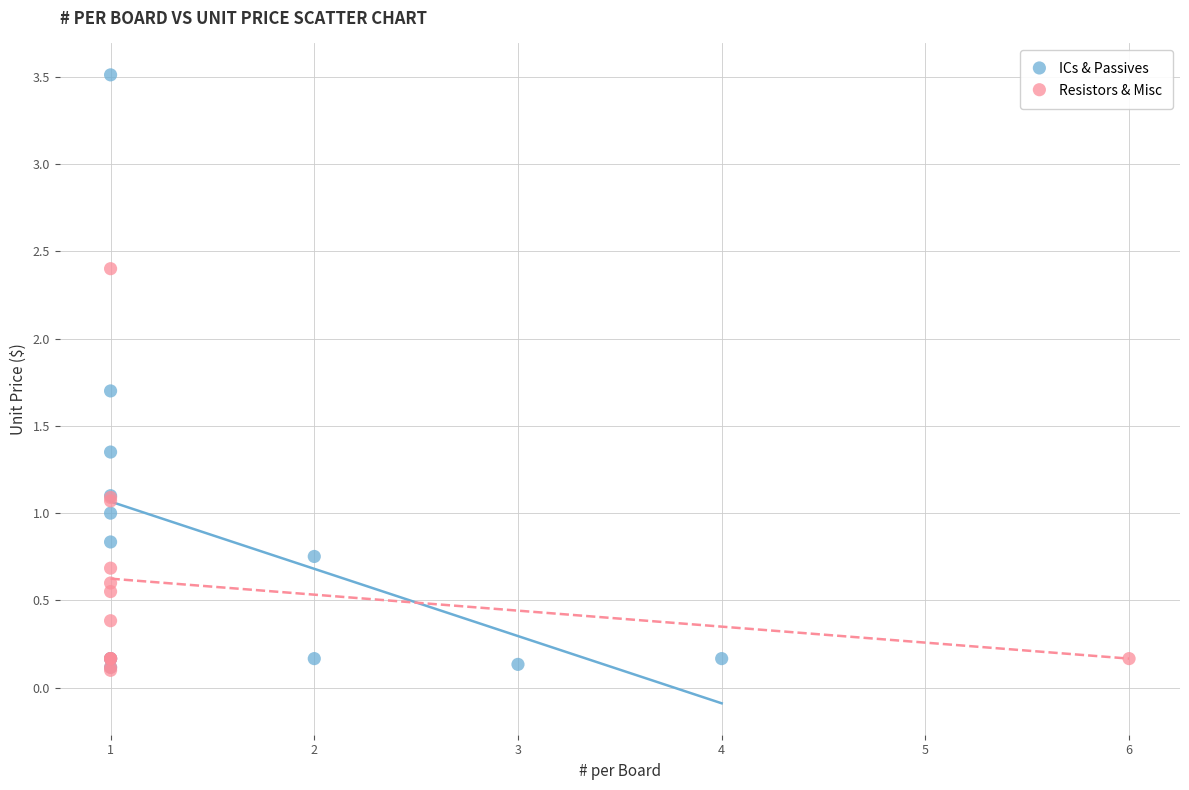

What are all the series names shown in the legend?

ICs & Passives, Resistors & Misc